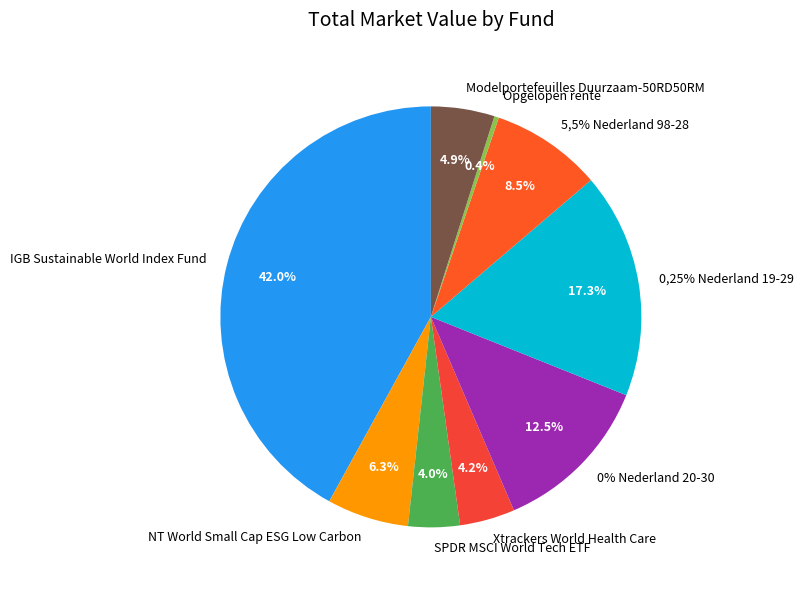

To the nearest percent, what portion does Xtrackers World Health Care represent?

4%